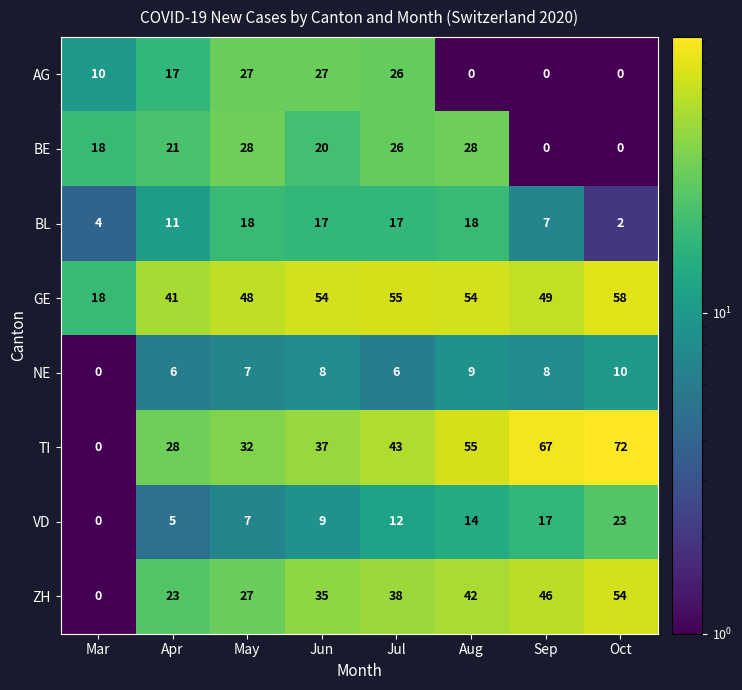

Which label corresponds to the largest value in the chart?

Oct